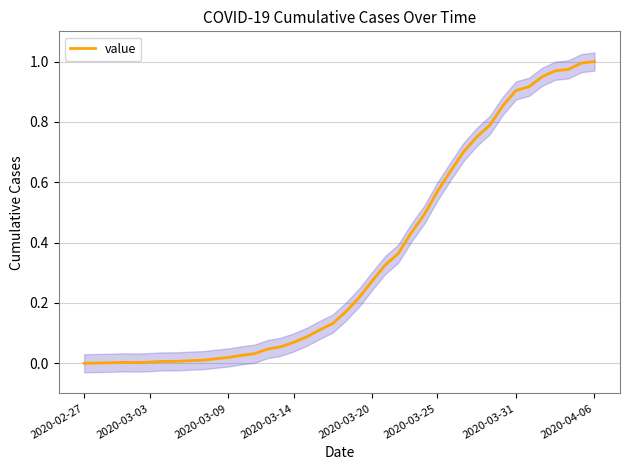

What is the sum of all values?

13.9